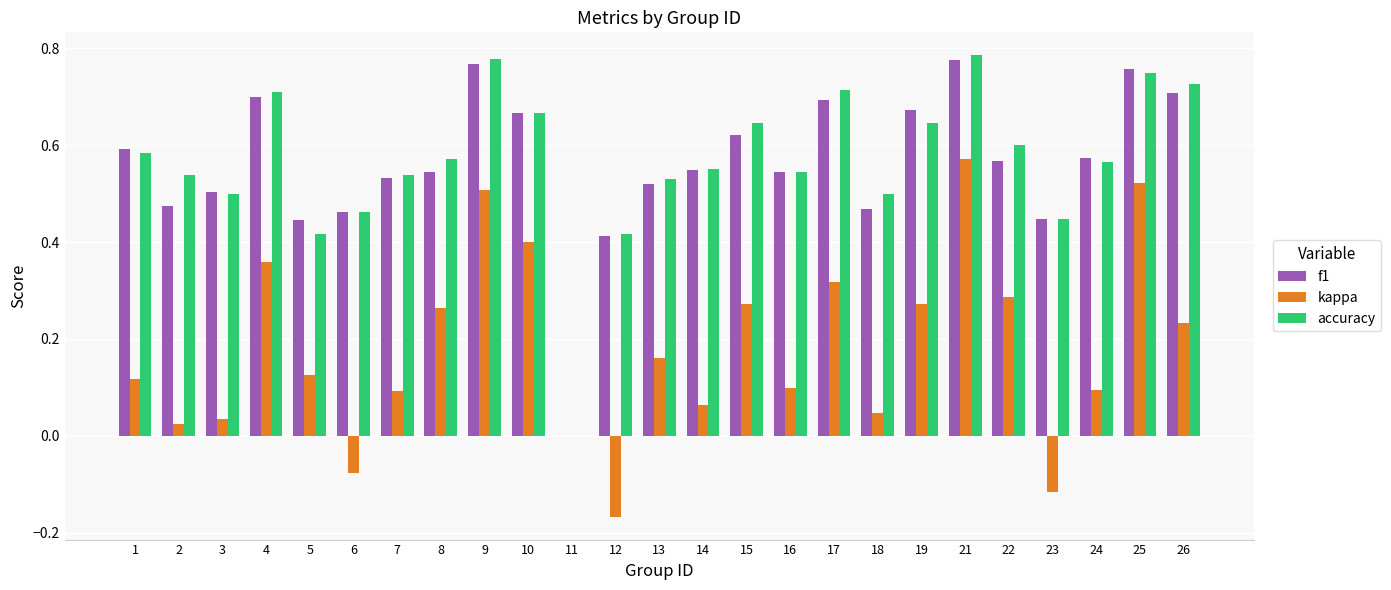

What is the total value across all series at 1?

1.3